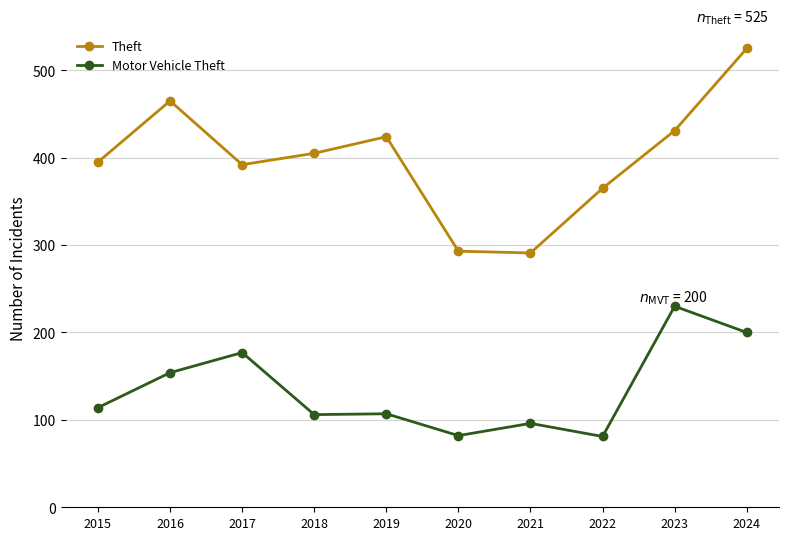

Which category has the highest value in the Theft series?

2024